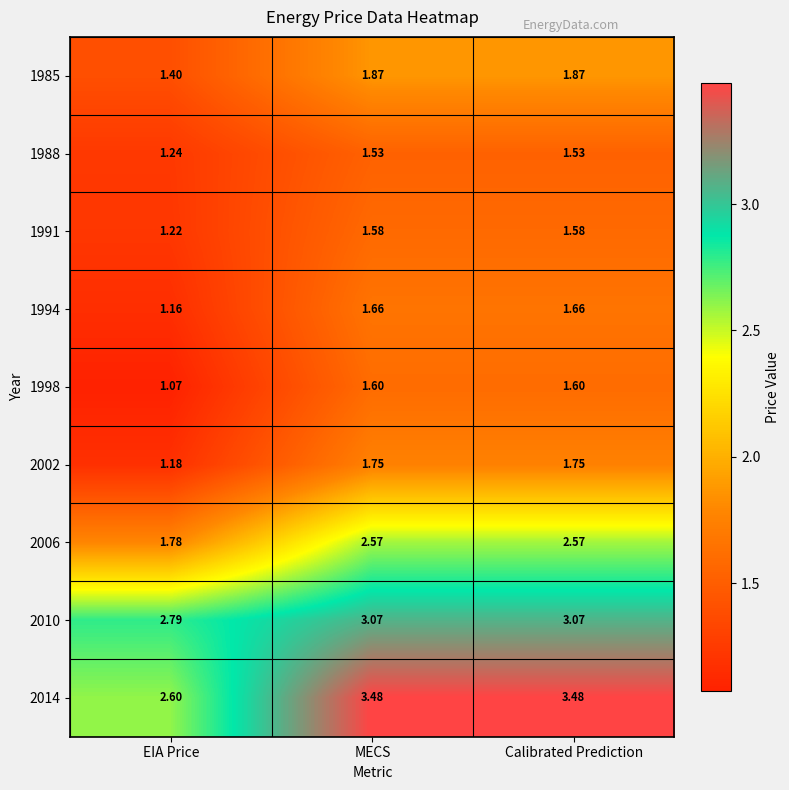

Which series has the largest total across all categories?

2014